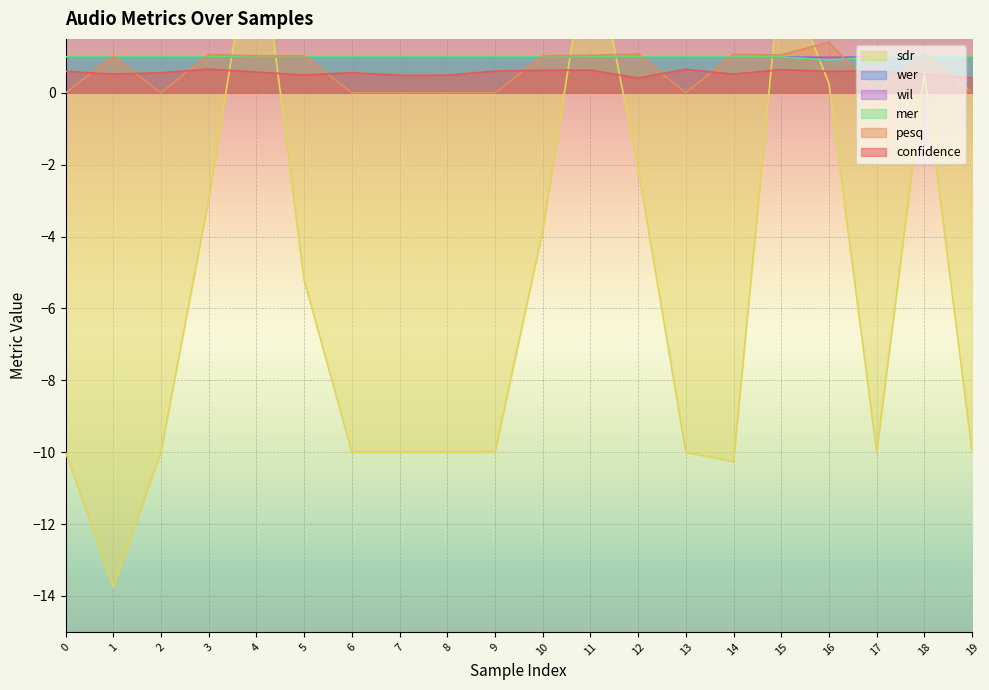

What is the lowest value of the wer series?

0.9